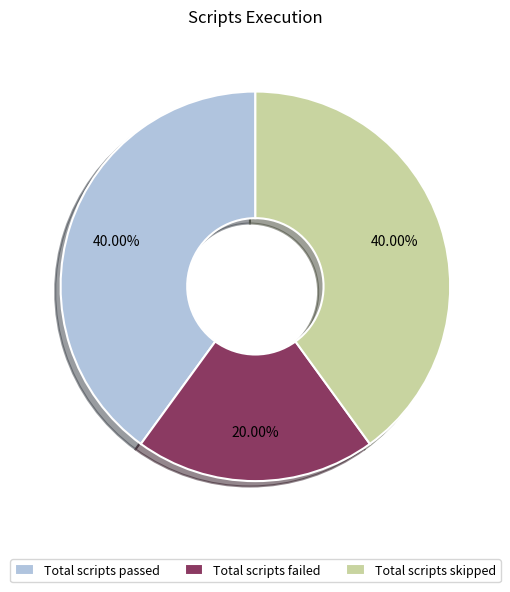

What percentage do Total scripts skipped and Total scripts failed together represent?

60.0%